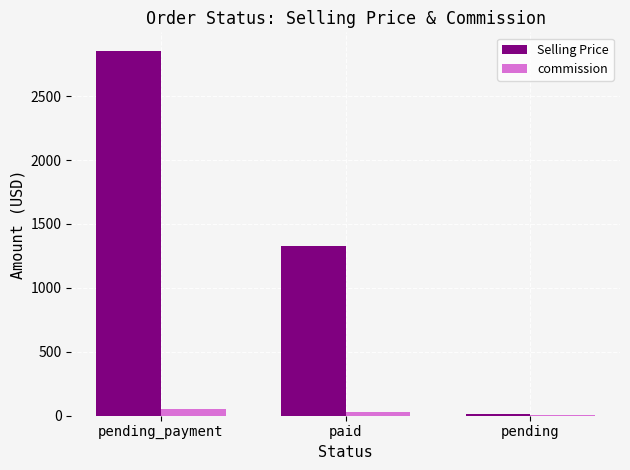

Is it true that Selling Price equals 1324.8 at paid?

True